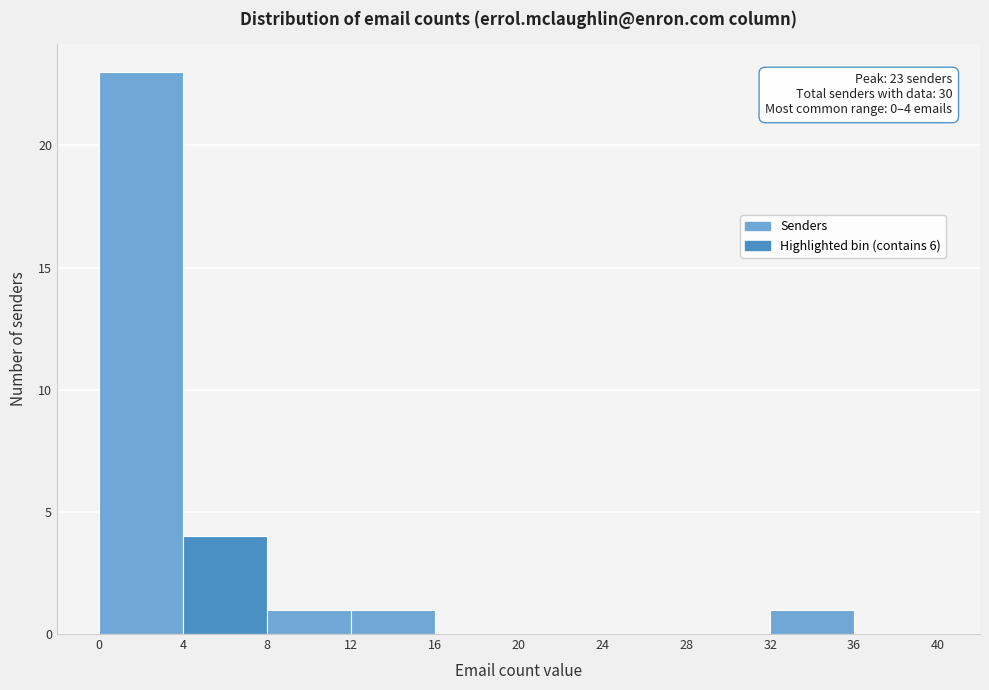

Over which range of the x-axis is the bar tallest?

0 to 4